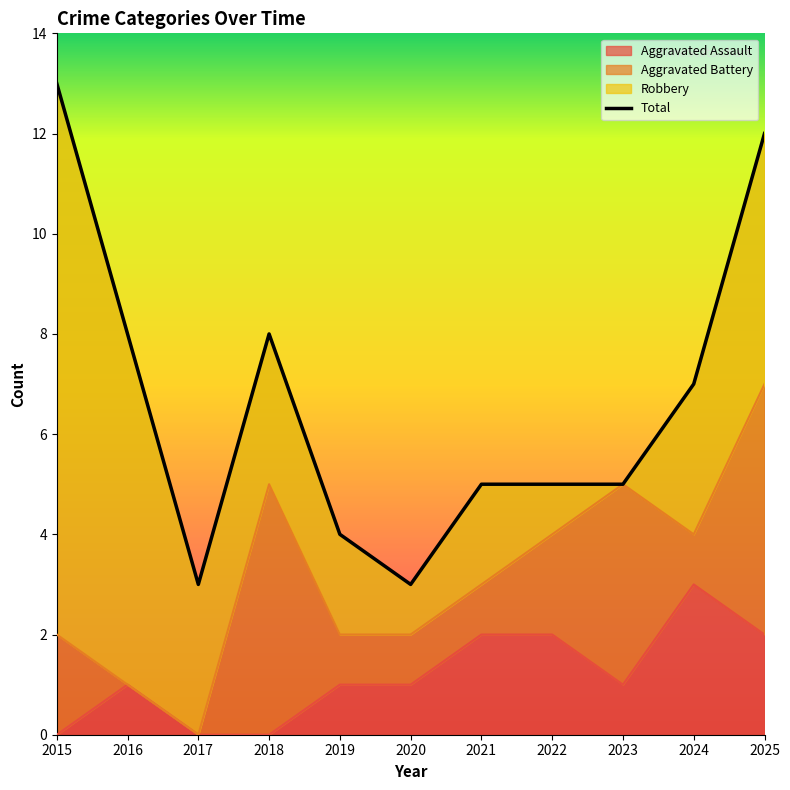

At which category does Total reach its first local peak?

2018